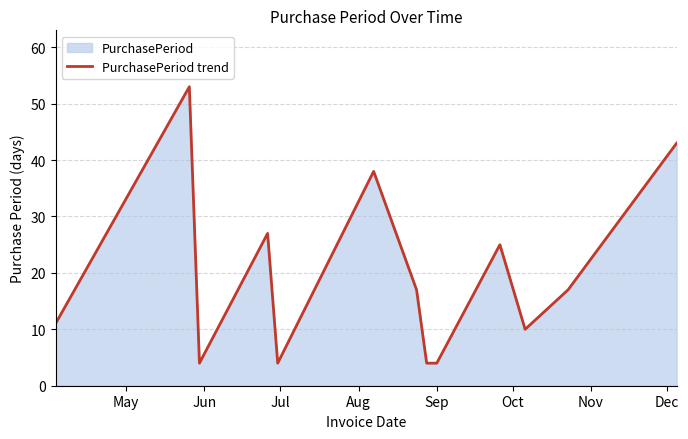

True or false: the data has more than 1 interior local peaks.

True